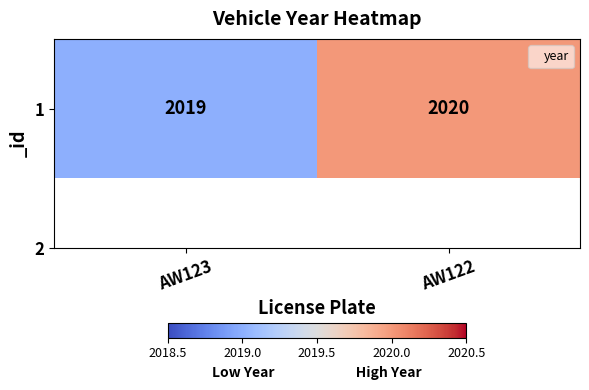

Rank the categories by value from lowest to highest.

AW123, AW122